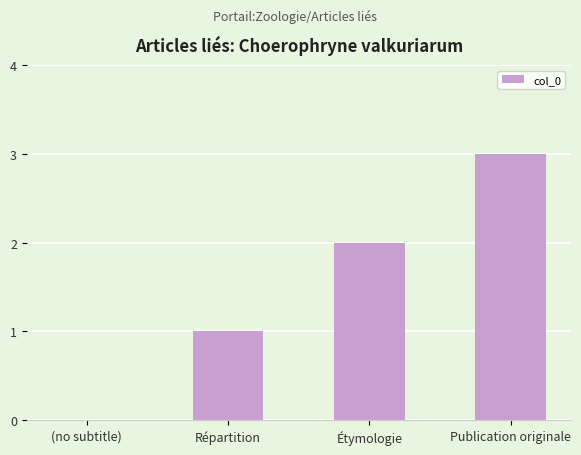

True or false: the data shows 0 at (no subtitle).

True